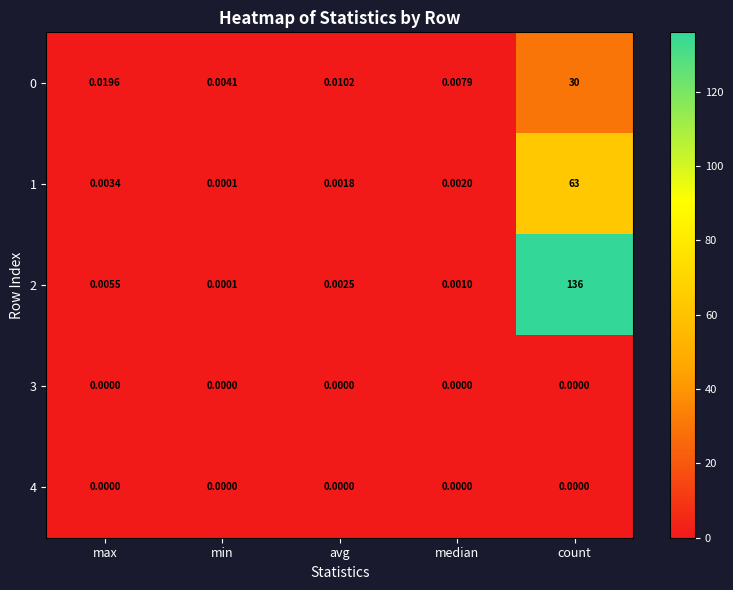

At which category is the sum across all series the highest?

count